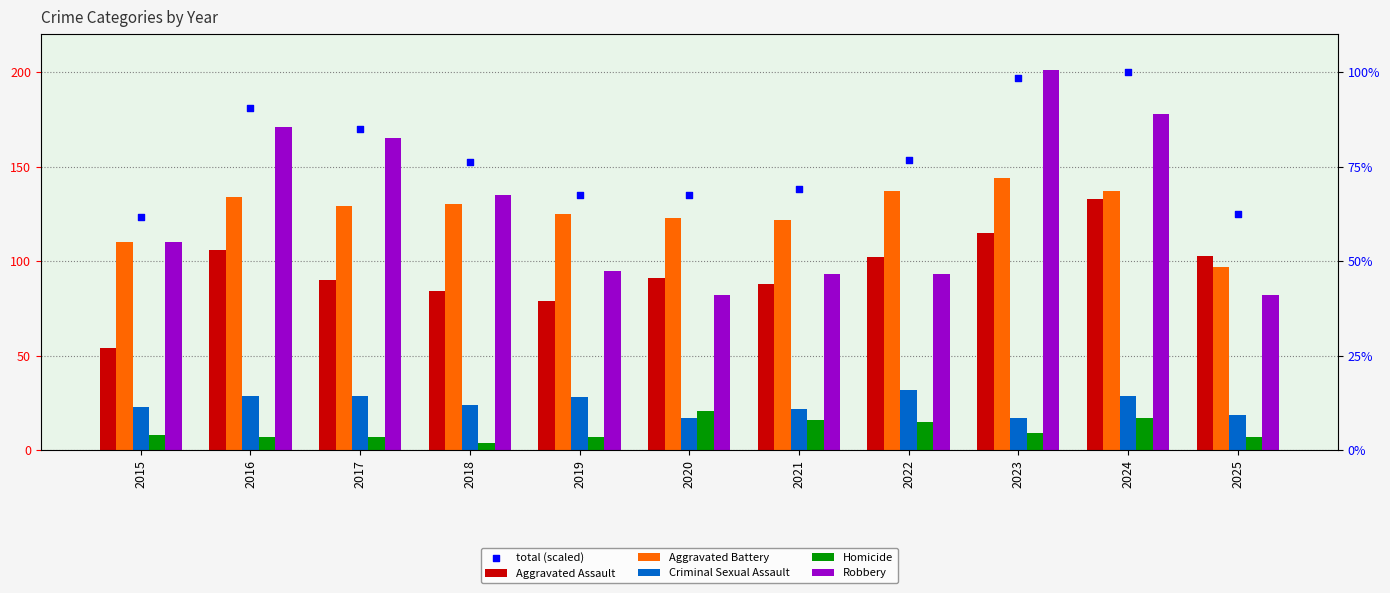

Which series contains the lowest Y value?

Homicide